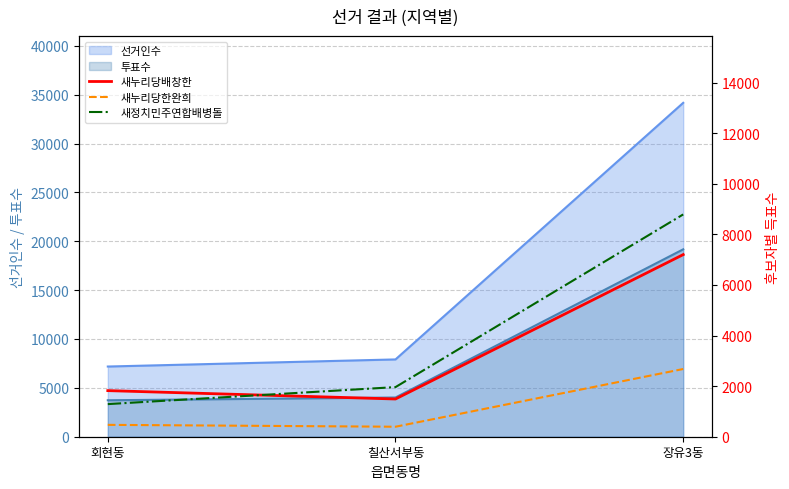

Is it true that 새정치민주연합배병돌 equals 731 at 회현동?

False